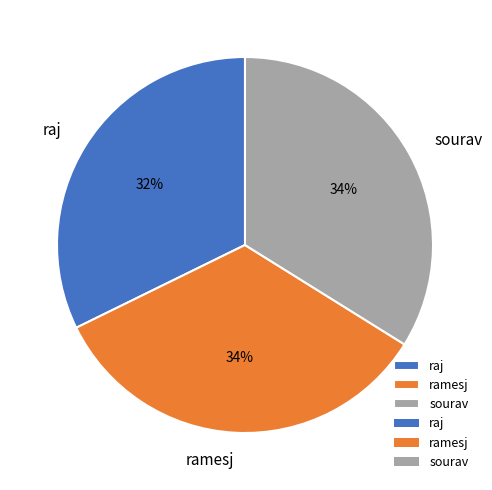

Is there a majority slice in this chart?

No